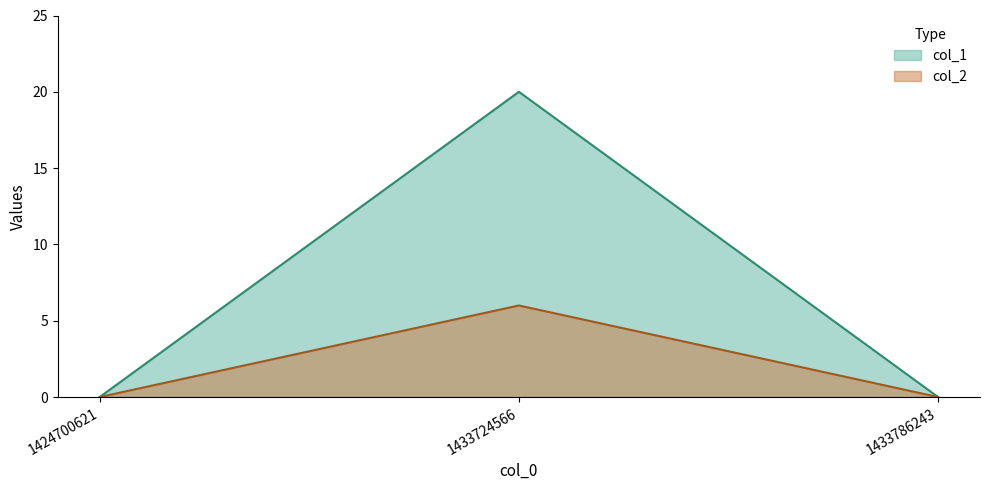

Reading right to left, list all the values displayed in this chart.

col_1: 1433786243=0	1433724566=20	1424700621=0
col_2: 1433786243=0	1433724566=6	1424700621=0